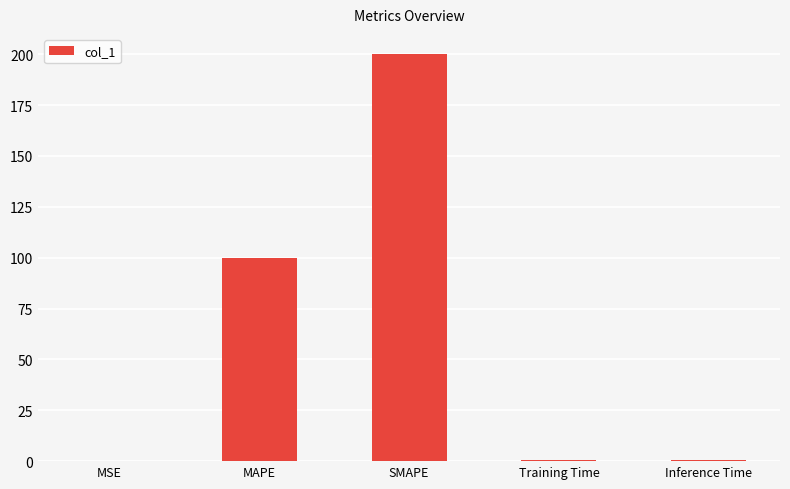

What is the sum of the values at SMAPE and MSE?

200.0